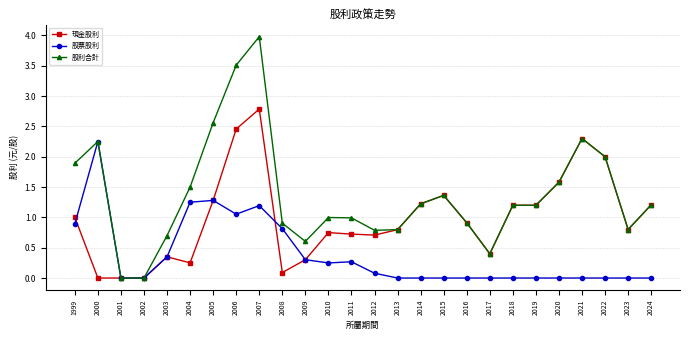

Is this an area chart (filled region under the line)?

No